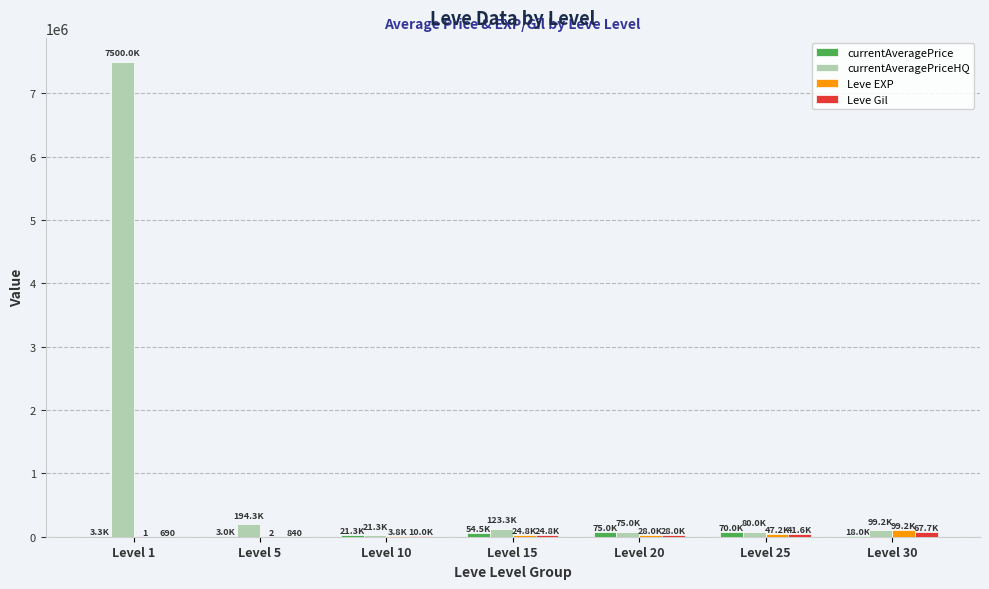

At which category does the chart reach its peak across all series?

Level 1